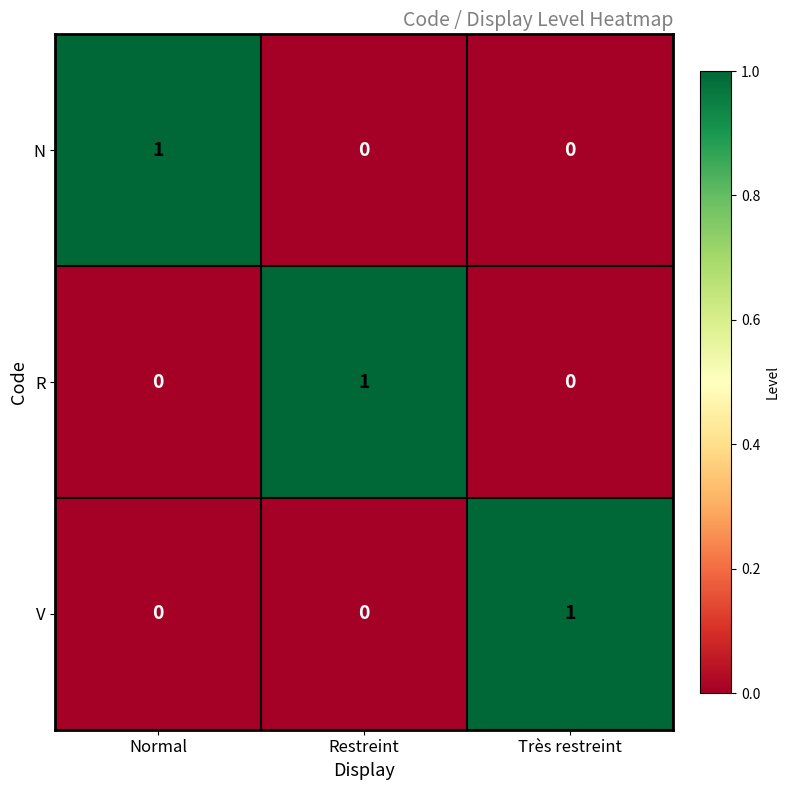

The R series shows 0 at Très restreint. True or false?

True